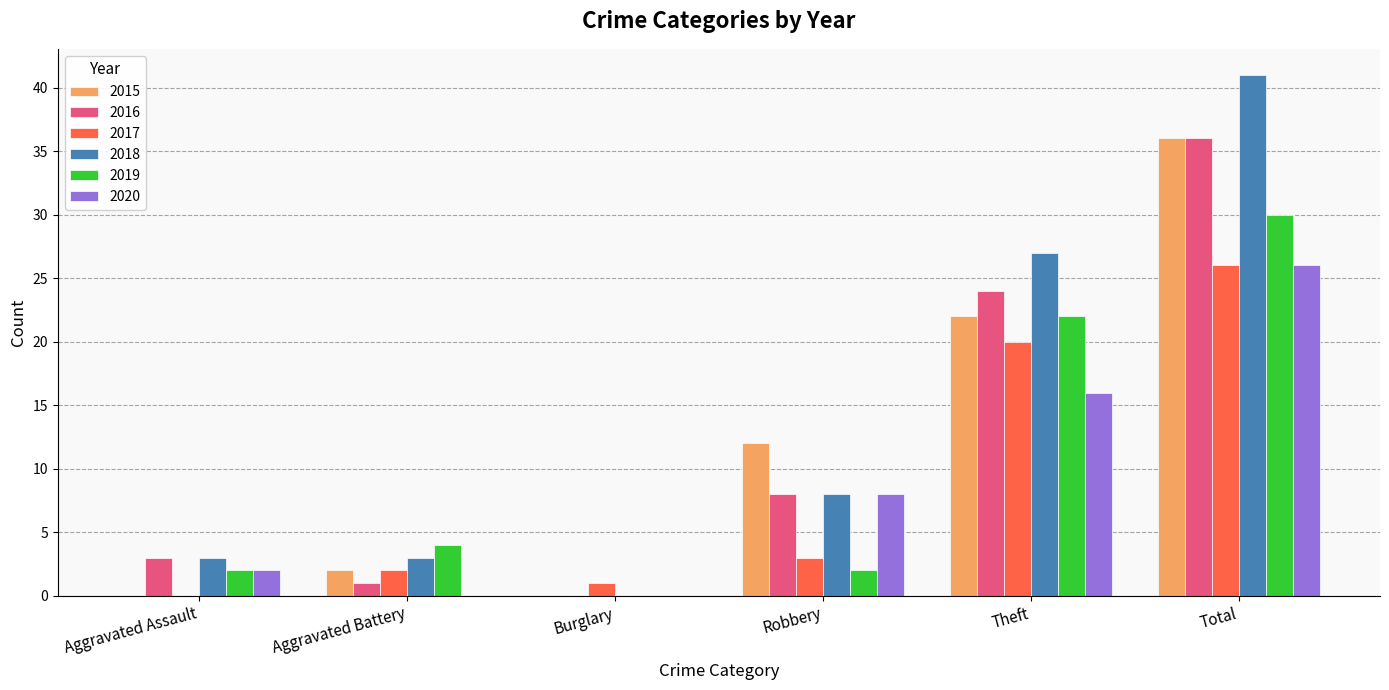

What value does the 2018 series have at Aggravated Battery?

3